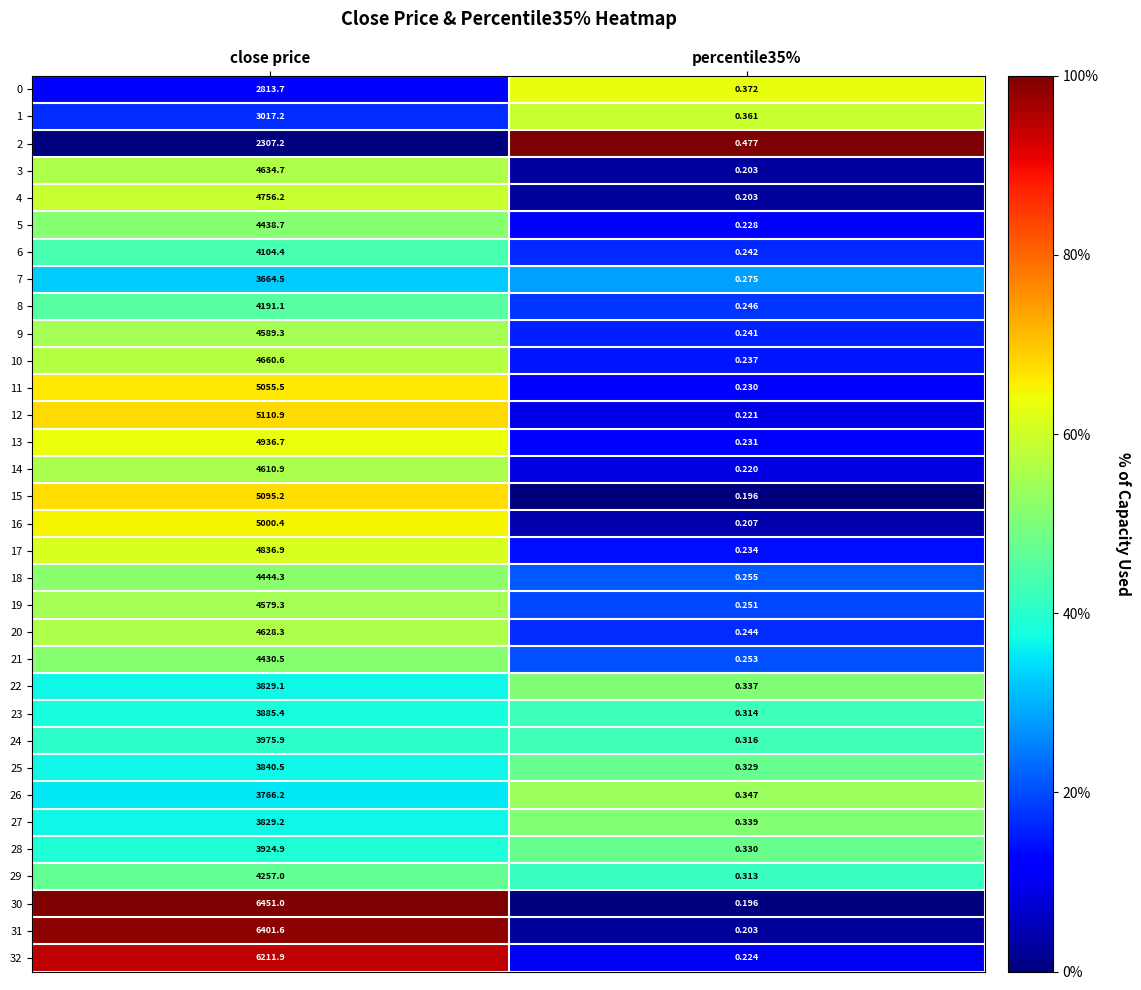

At which label does 8 reach its peak?

close price